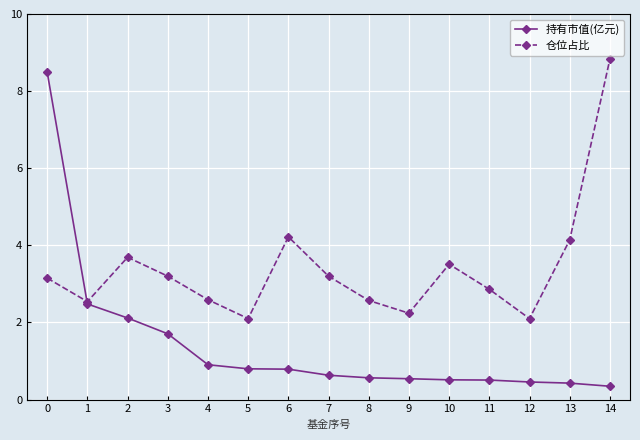

True or false: 持有市值(亿元) has a value of 0.3 at 14.

True